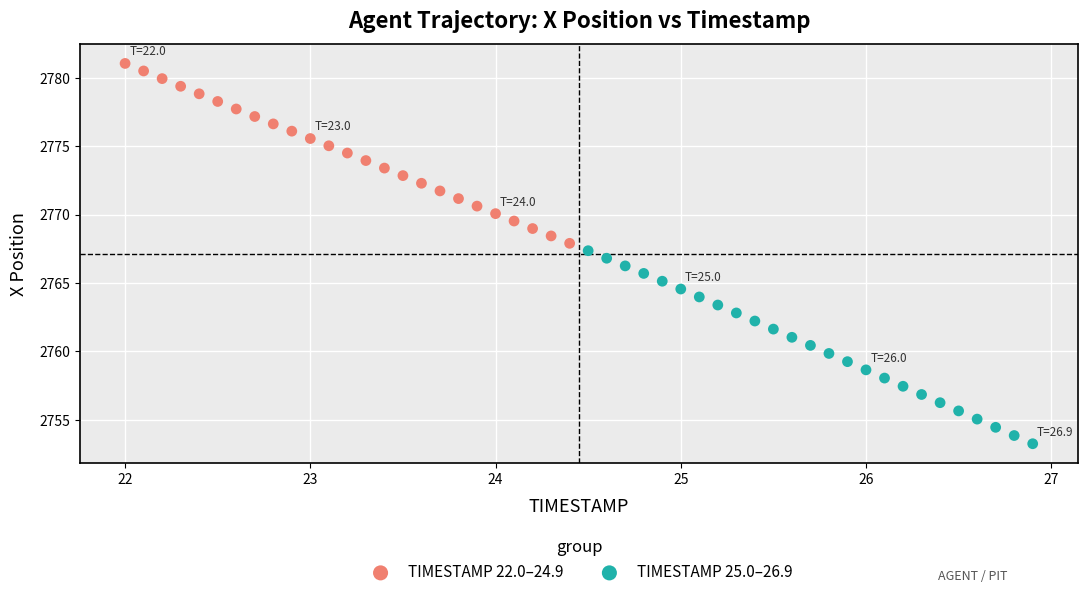

Which series reaches the minimum Y coordinate?

TIMESTAMP 25.0–26.9